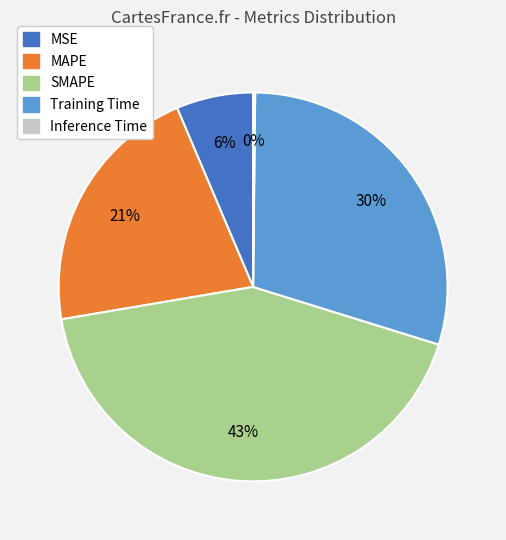

To the nearest percent, what portion does MSE represent?

6%